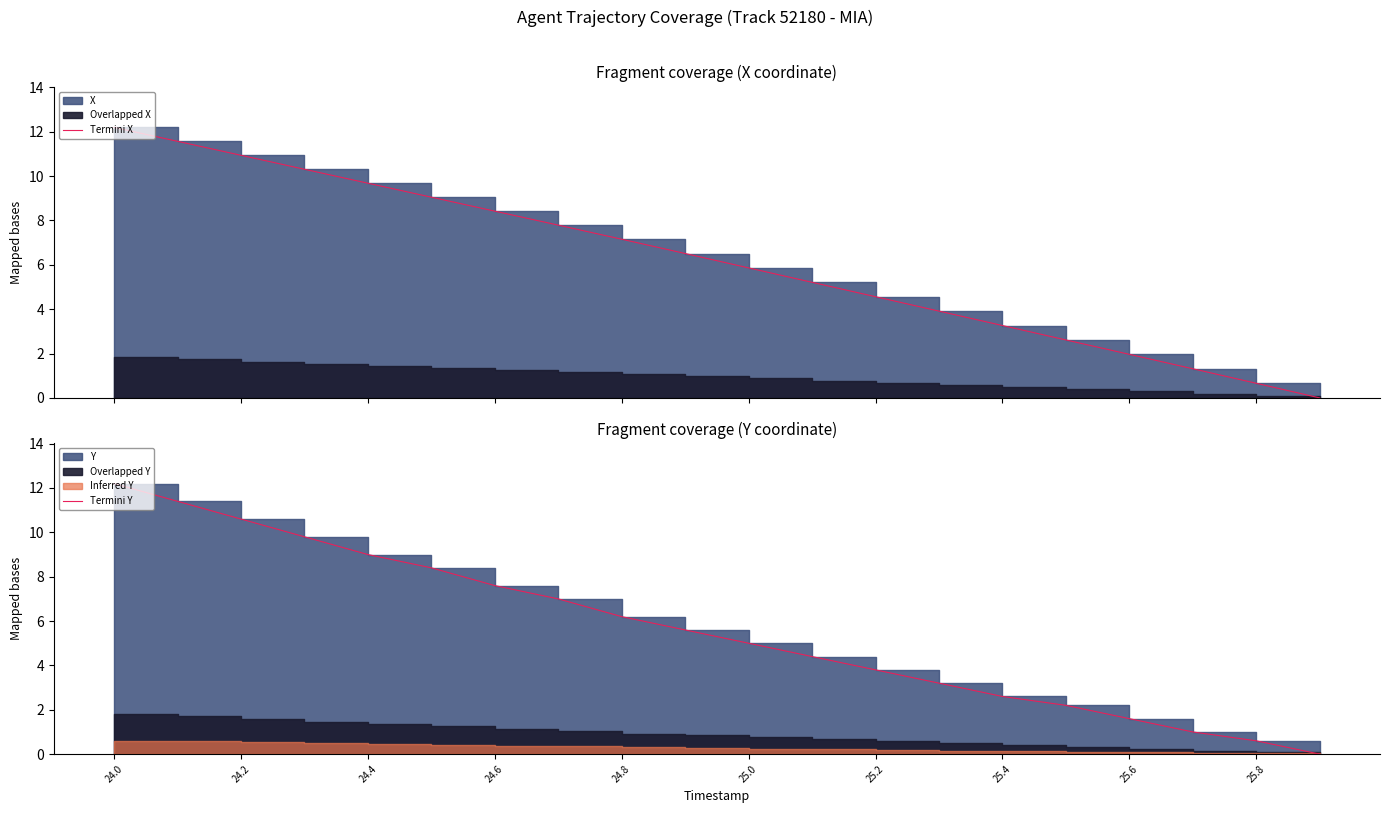

True or false: Termini X and Termini Y cross at least once.

False